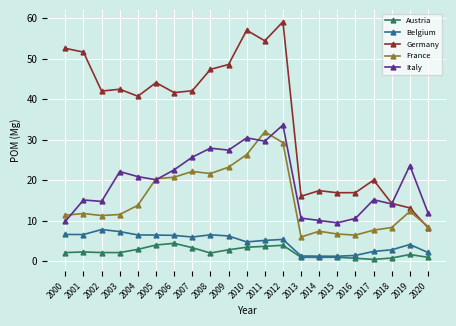

What is the lowest value of the Belgium series?

1.2